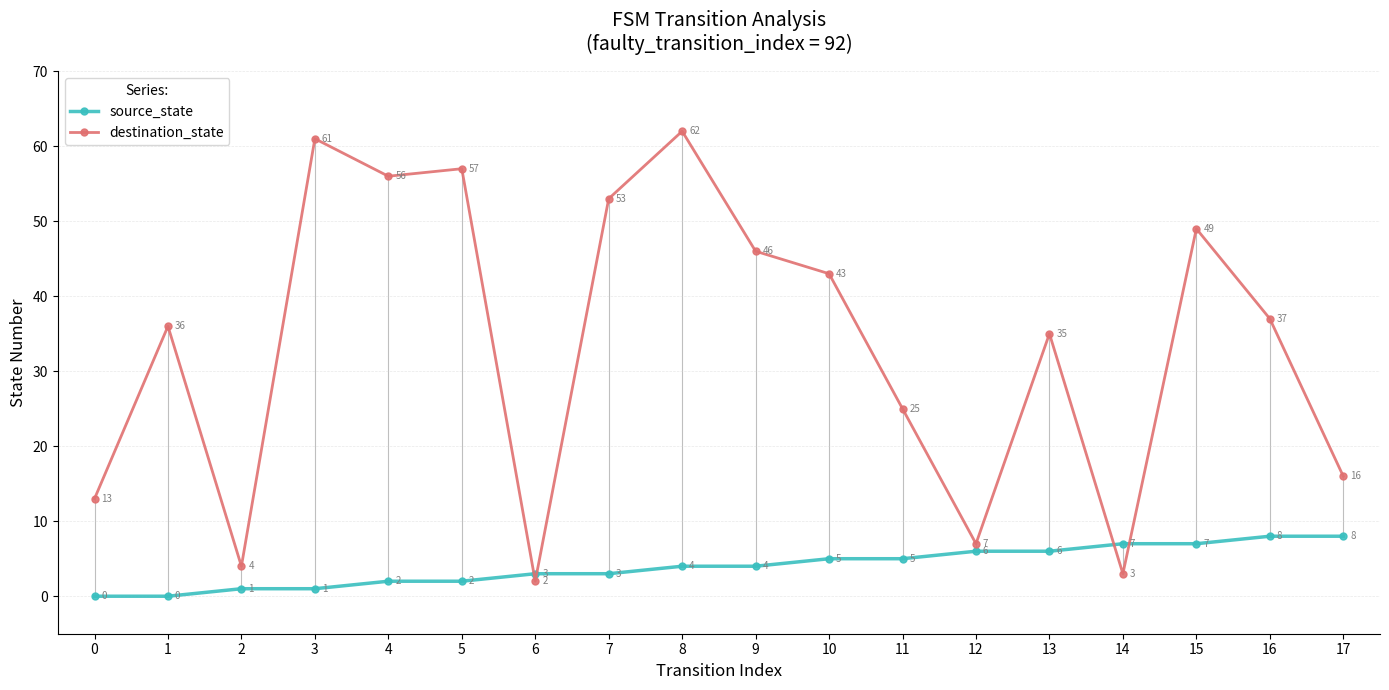

Reading left to right, transcribe all the data shown in this chart.

source_state: 0	0	1	1	2	2	3	3	4	4	5	5	6	6	7	7	8	8
destination_state: 13	36	4	61	56	57	2	53	62	46	43	25	7	35	3	49	37	16